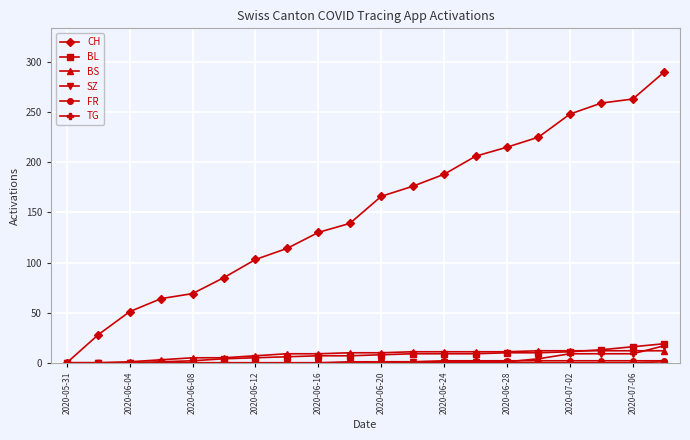

How many distinct data groups are displayed?

6